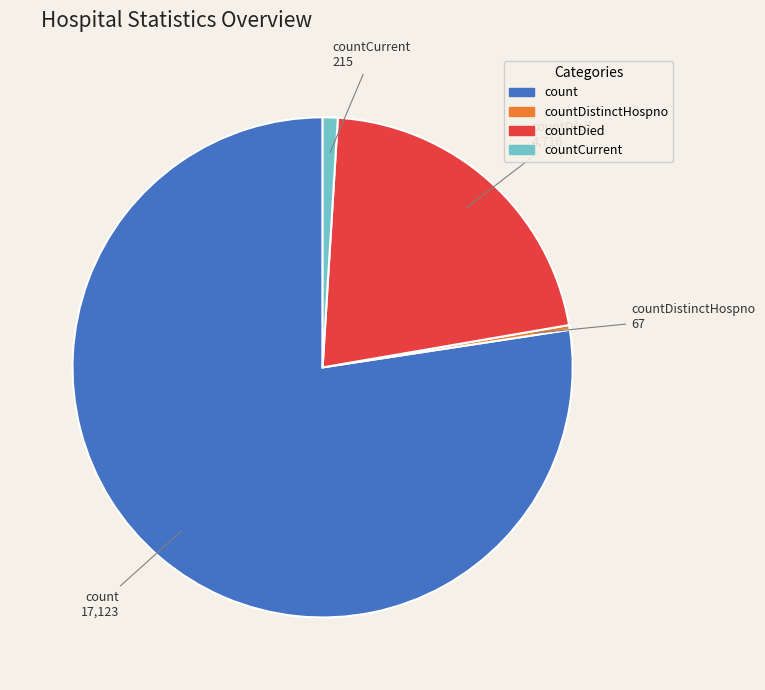

Does count represent more than half of the total?

Yes